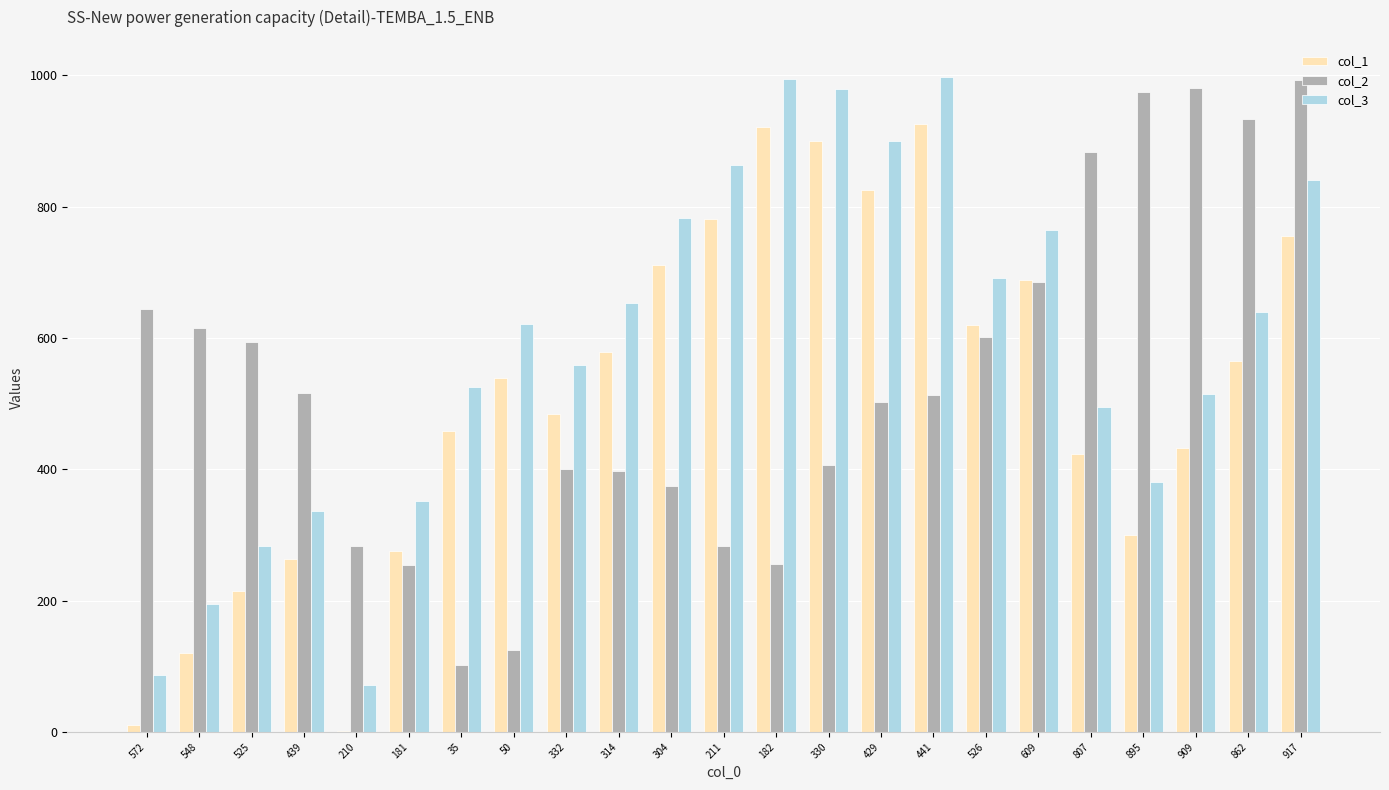

Is the value of col_3 at 525 greater than the value of col_2 at 181?

Yes